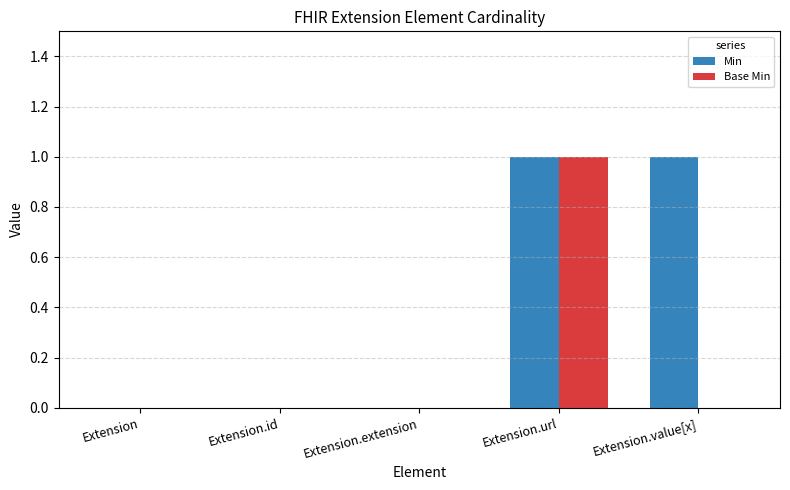

Which series has the largest total across all categories?

Min